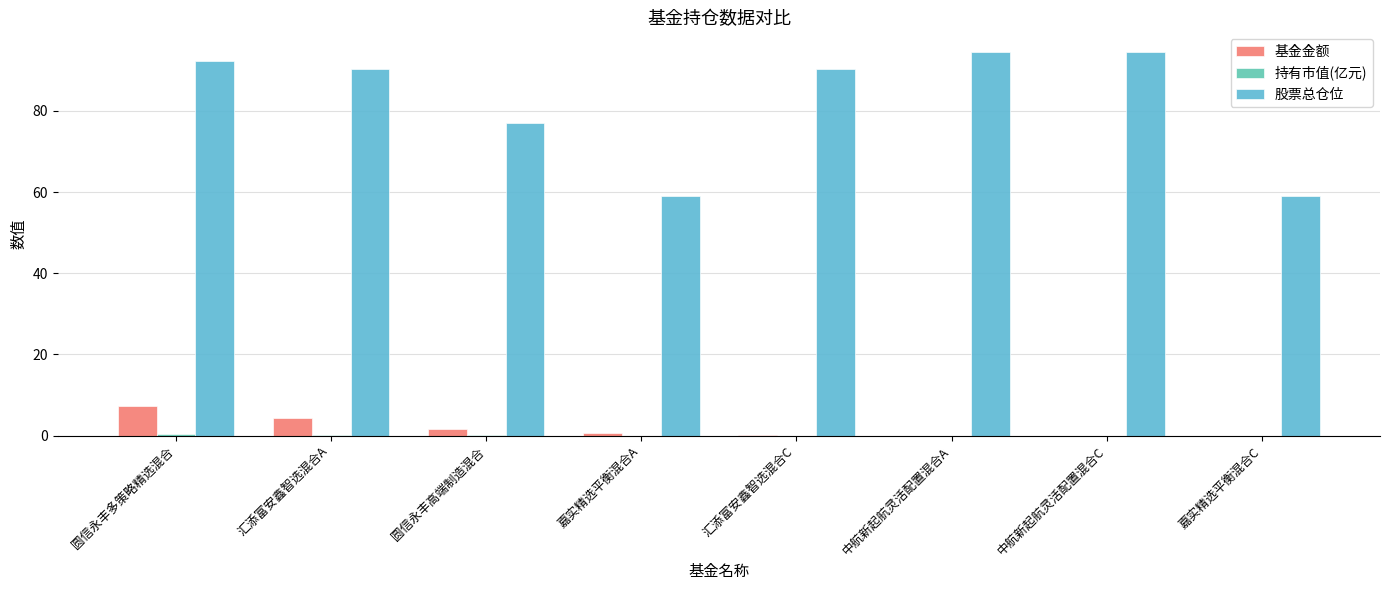

What is the difference between the maximum and second lowest values in the 股票总仓位 series?

35.6